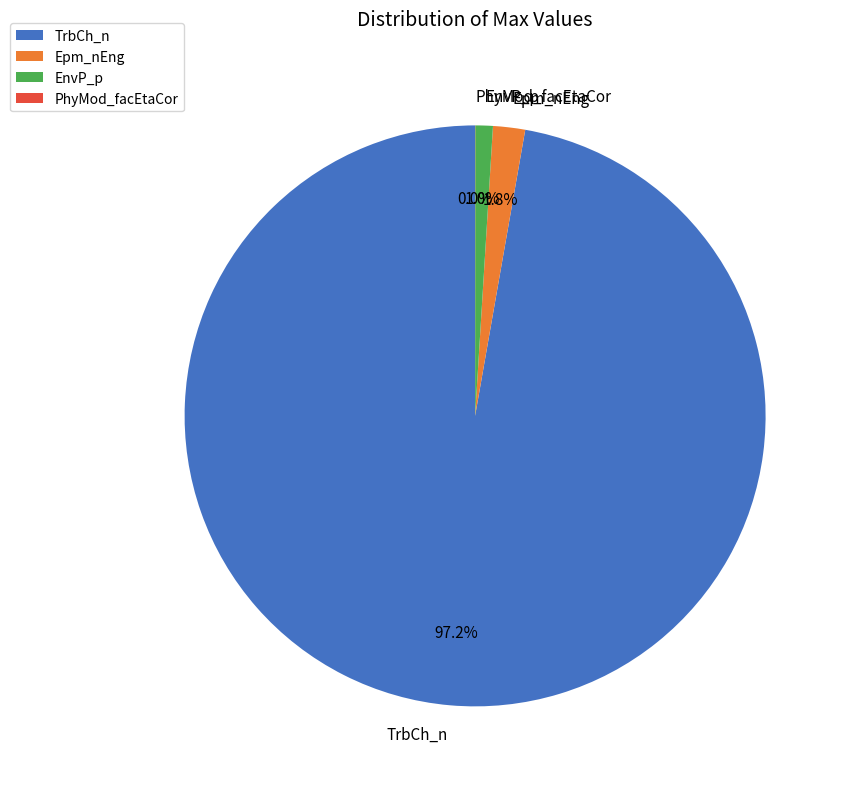

Is TrbCh_n the majority of the pie?

Yes